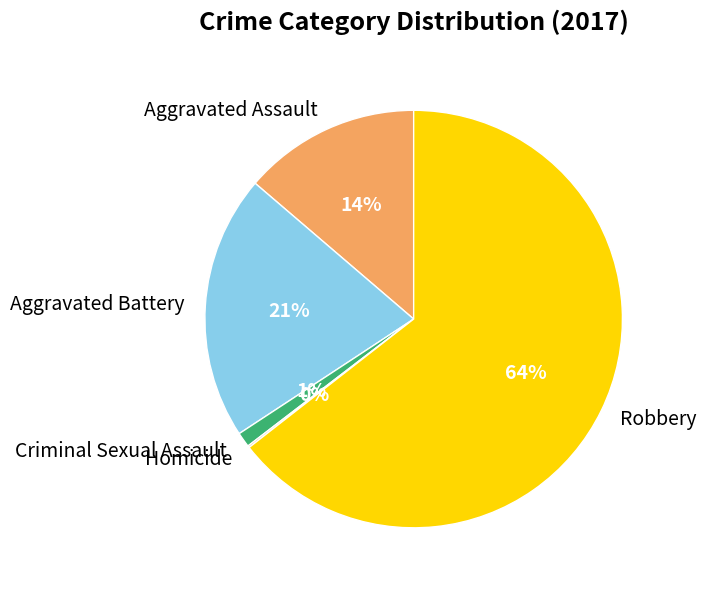

To the nearest percent, what portion does Criminal Sexual Assault represent?

1%